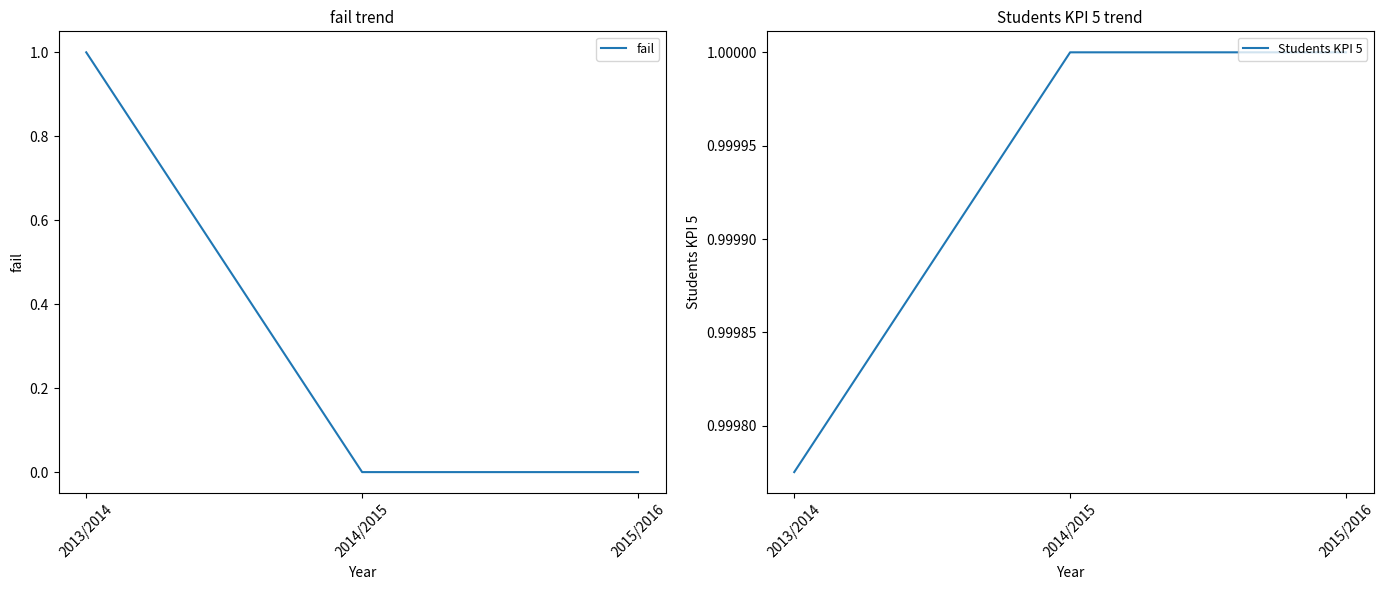

Which category has the lowest value across all series?

2014/2015